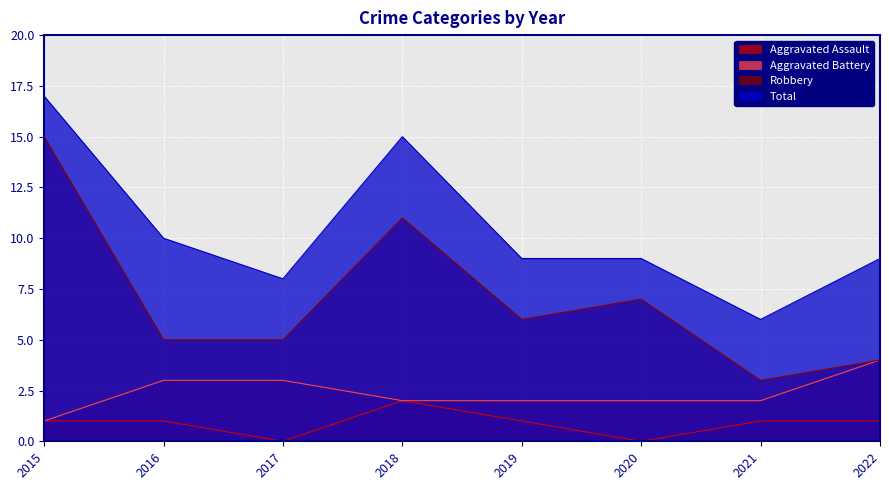

What is the difference between the maximum and minimum values in the Aggravated Battery series?

3